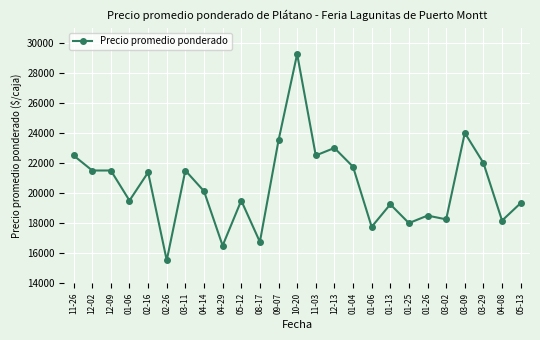

Does the chart have visible grid lines?

Yes